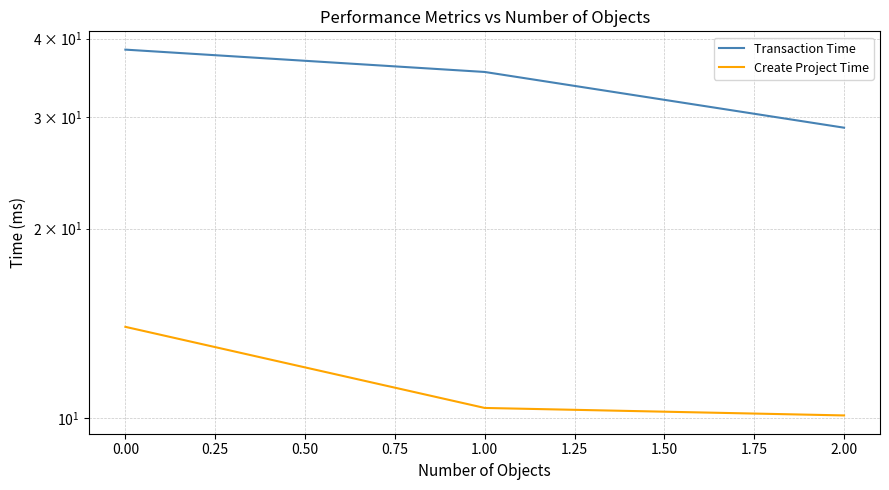

What are all the series names shown in the legend?

Transaction Time, Create Project Time